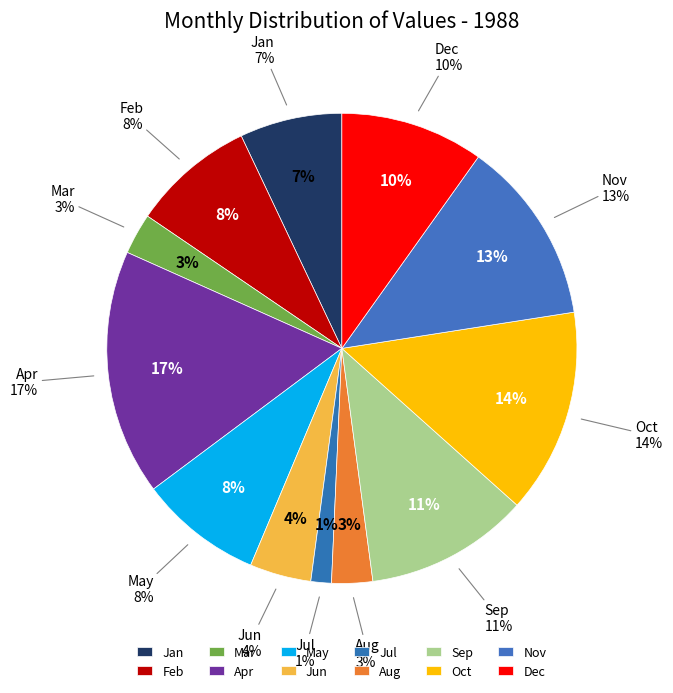

What is the ratio of the value at Mar to the value at Jul?

2.0